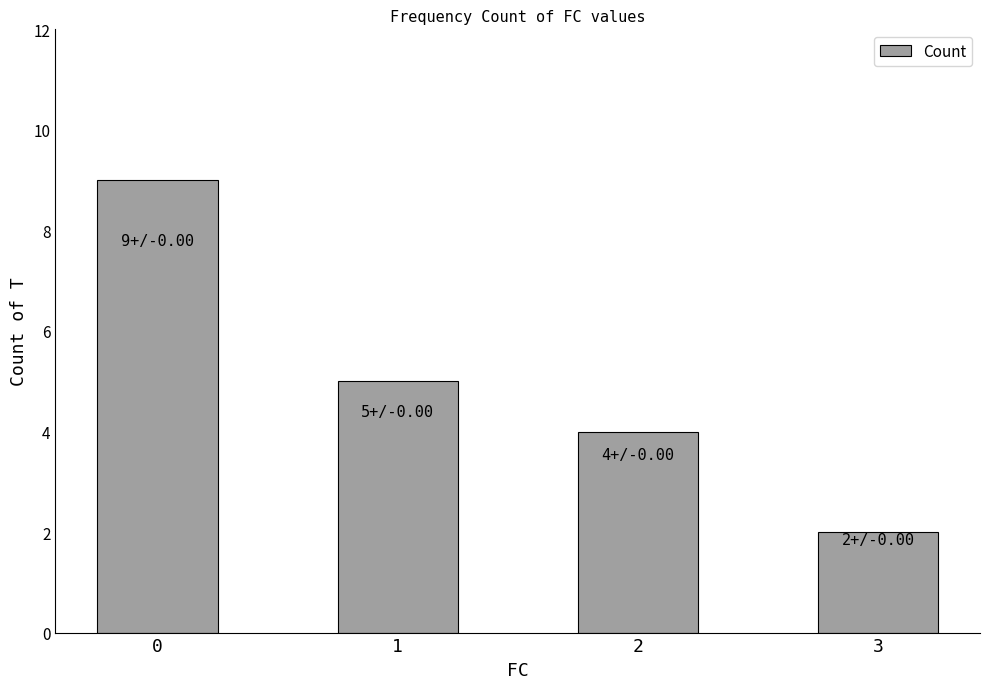

Reading left to right, what are all the values shown in this chart?

0=9	1=5	2=4	3=2